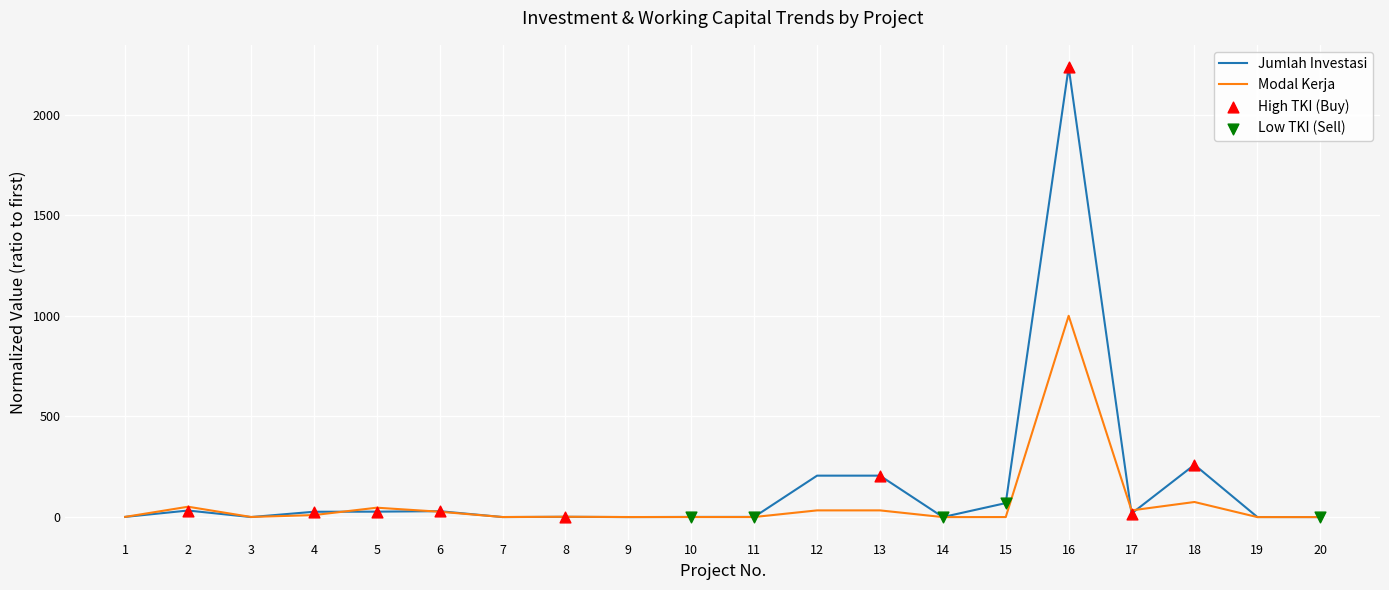

Is the value of Modal Kerja at 3 greater than the value of Jumlah Investasi at 16?

No